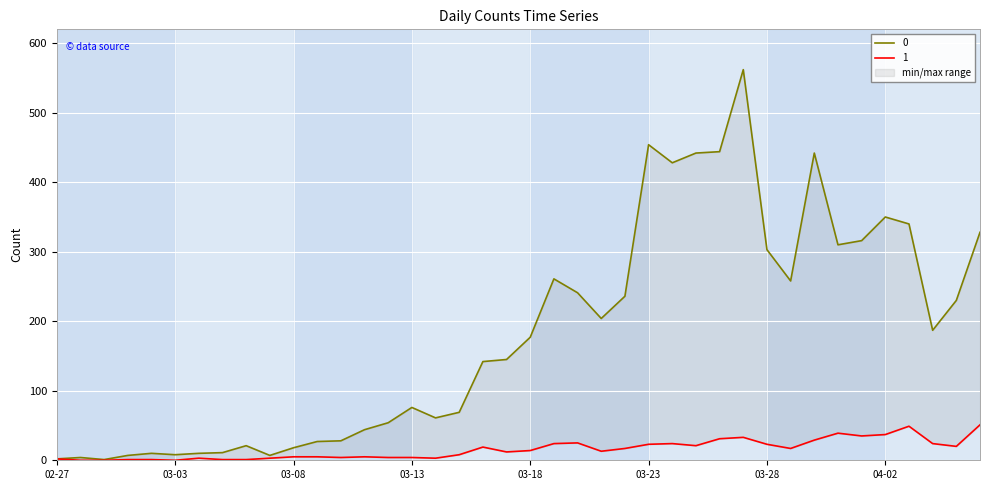

True or false: 0 has more than 0 points higher than both neighbors.

True